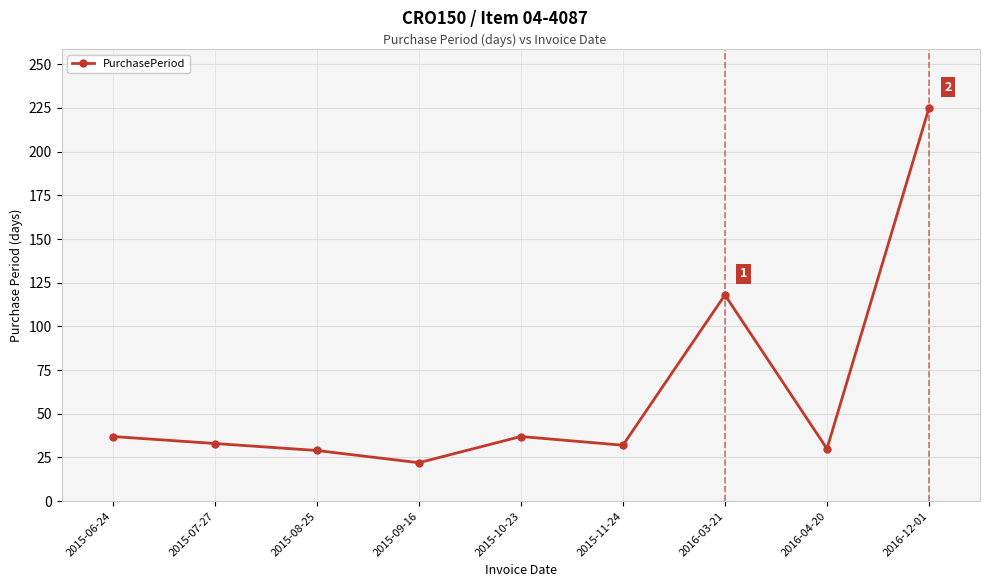

Does the chart have visible grid lines?

Yes